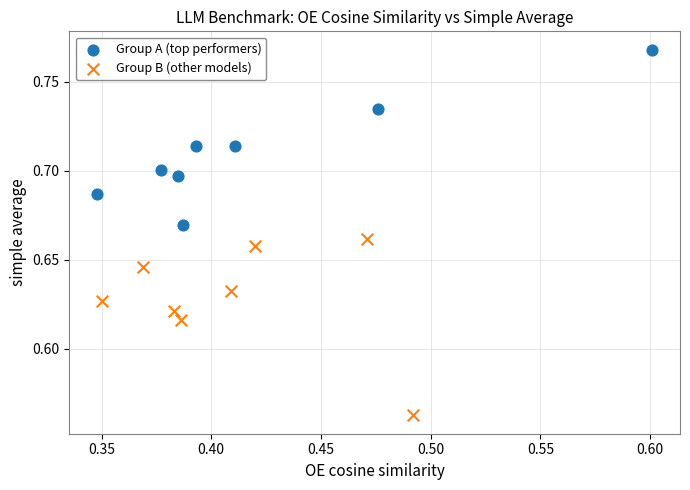

Which series has the widest spread of Y values?

Group B (other models)